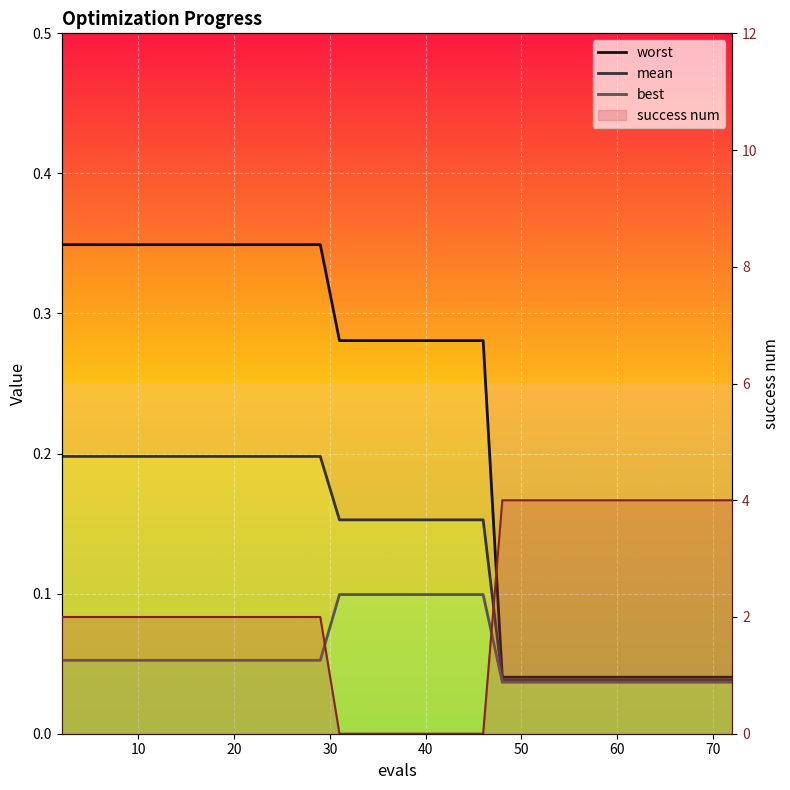

Count the number of categories in the chart.

15